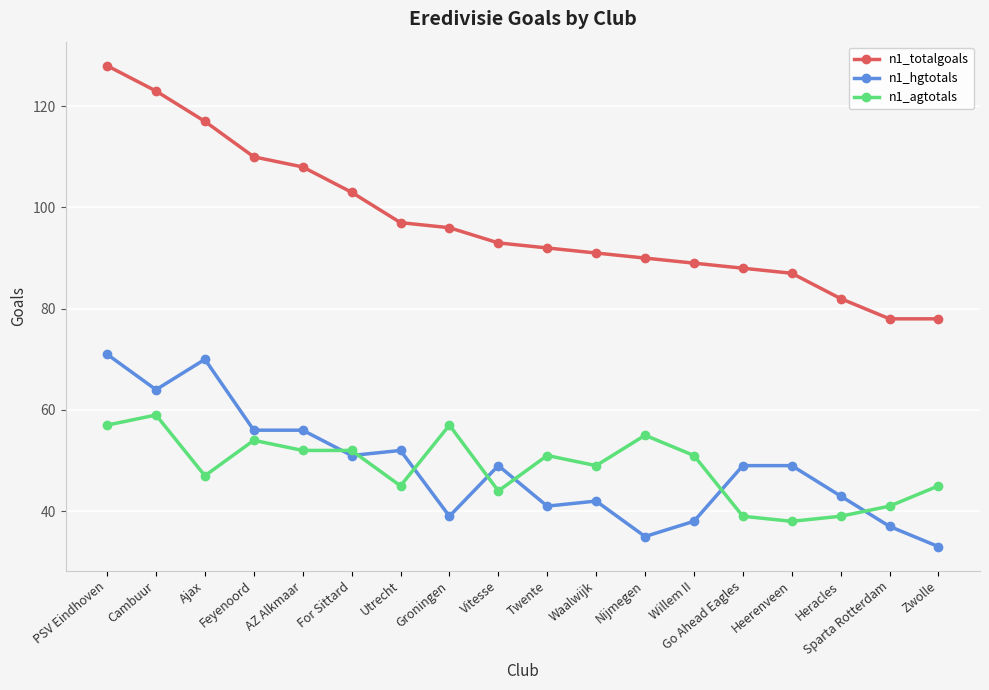

Rank the series by their maximum value, from lowest to highest.

n1_agtotals, n1_hgtotals, n1_totalgoals